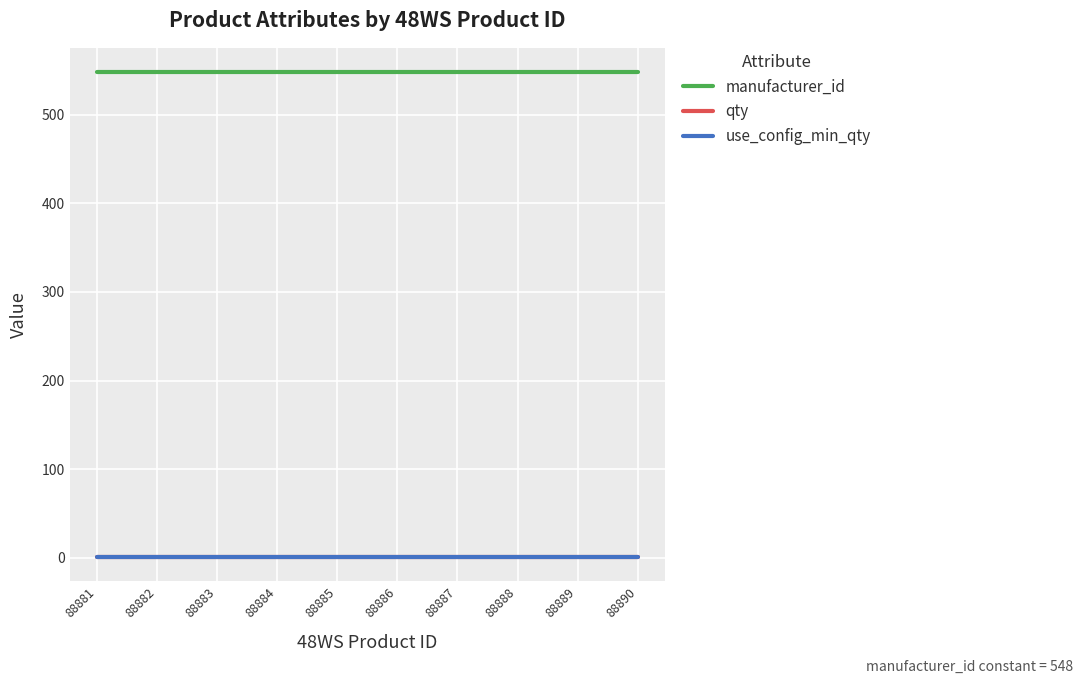

Reading left to right, transcribe all the data shown in this chart.

manufacturer_id: 88881=548	88882=548	88883=548	88884=548	88885=548	88886=548	88887=548	88888=548	88889=548	88890=548
qty: 88881=1	88882=1	88883=1	88884=1	88885=1	88886=1	88887=1	88888=1	88889=1	88890=1
use_config_min_qty: 88881=1	88882=1	88883=1	88884=1	88885=1	88886=1	88887=1	88888=1	88889=1	88890=1